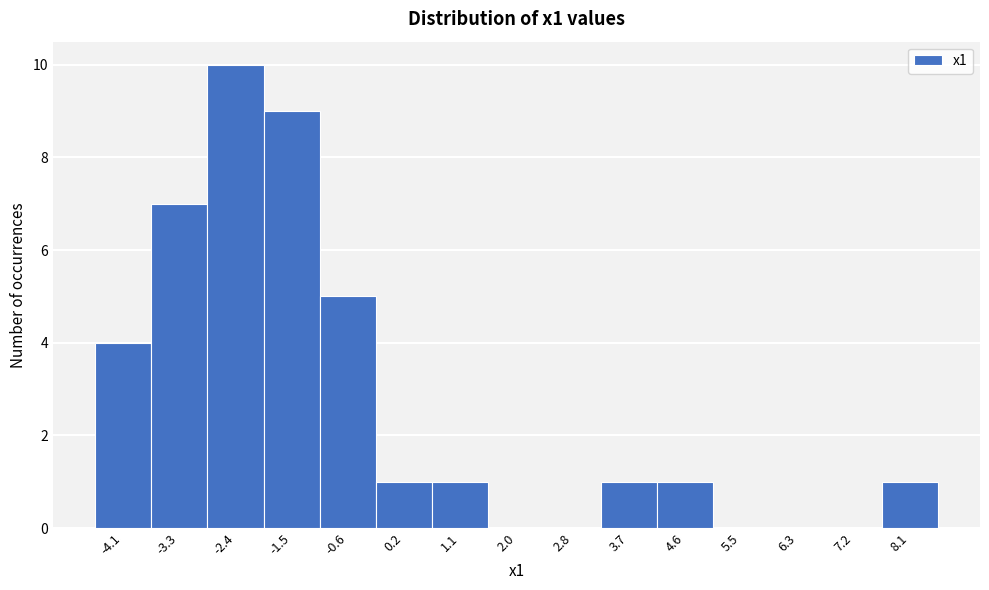

What is the height of the bar covering -2.8 to -1.9 on the x-axis? Neither the bar edges nor the heights are printed on the chart, so give them approximately, as read against the axes.

10